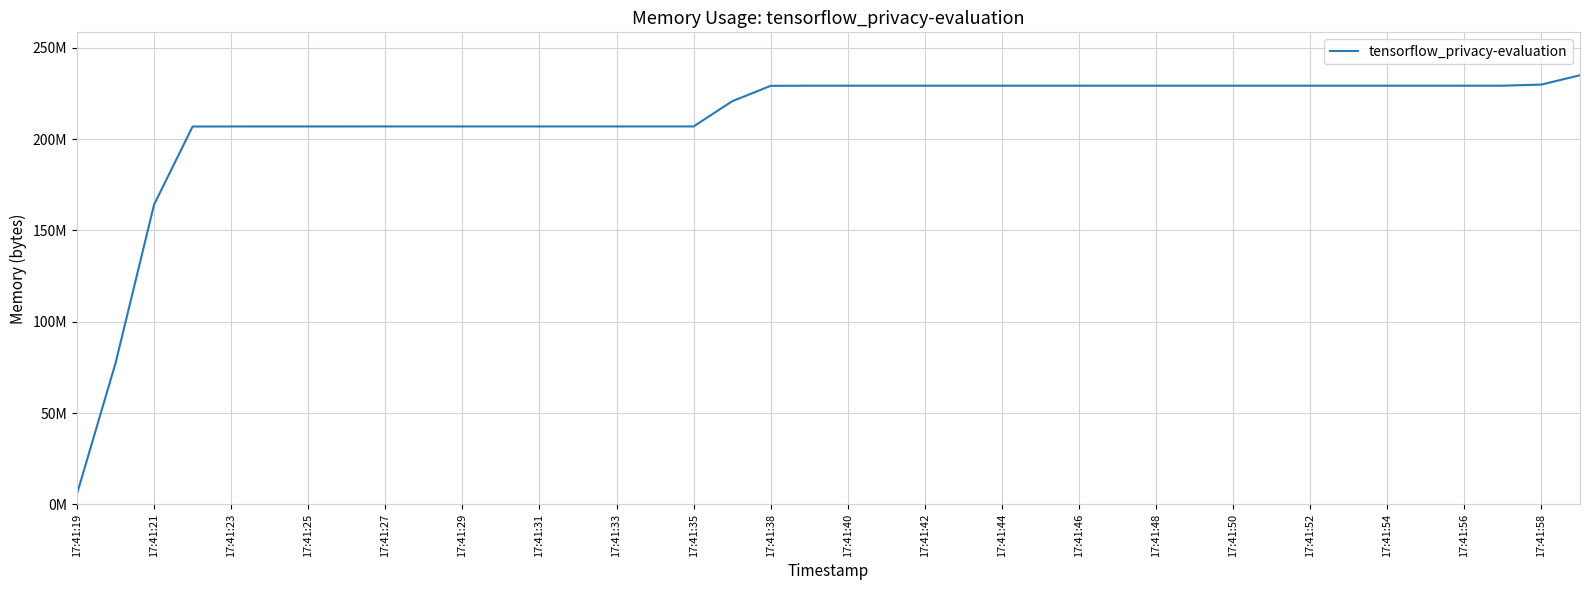

Is this an area chart (filled region under the line)?

No